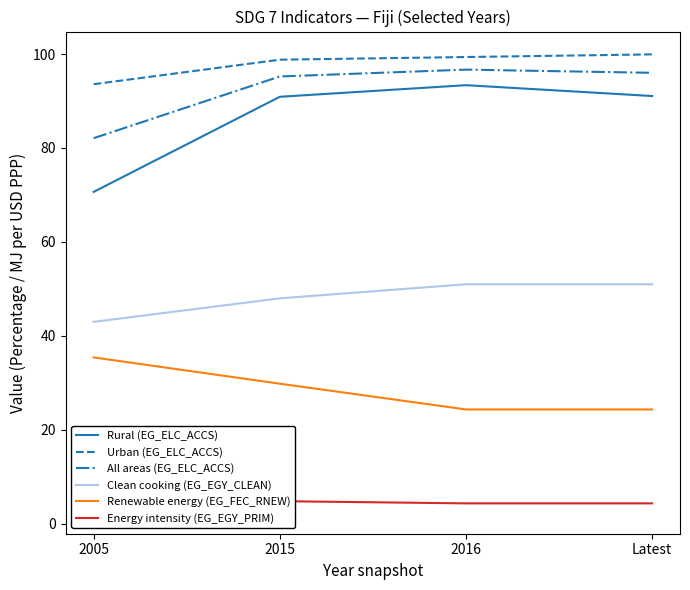

Reading left to right, what are all the values shown in this chart?

Rural (EG_ELC_ACCS): 70.7	90.9	93.4	91.1
Urban (EG_ELC_ACCS): 93.6	98.8	99.4	99.9
All areas (EG_ELC_ACCS): 82.1	95.2	96.7	96.0
Clean cooking (EG_EGY_CLEAN): 43.0	48.0	51.0	51.0
Renewable energy (EG_FEC_RNEW): 35.4	29.8	24.4	24.4
Energy intensity (EG_EGY_PRIM): 2.8	4.8	4.4	4.4